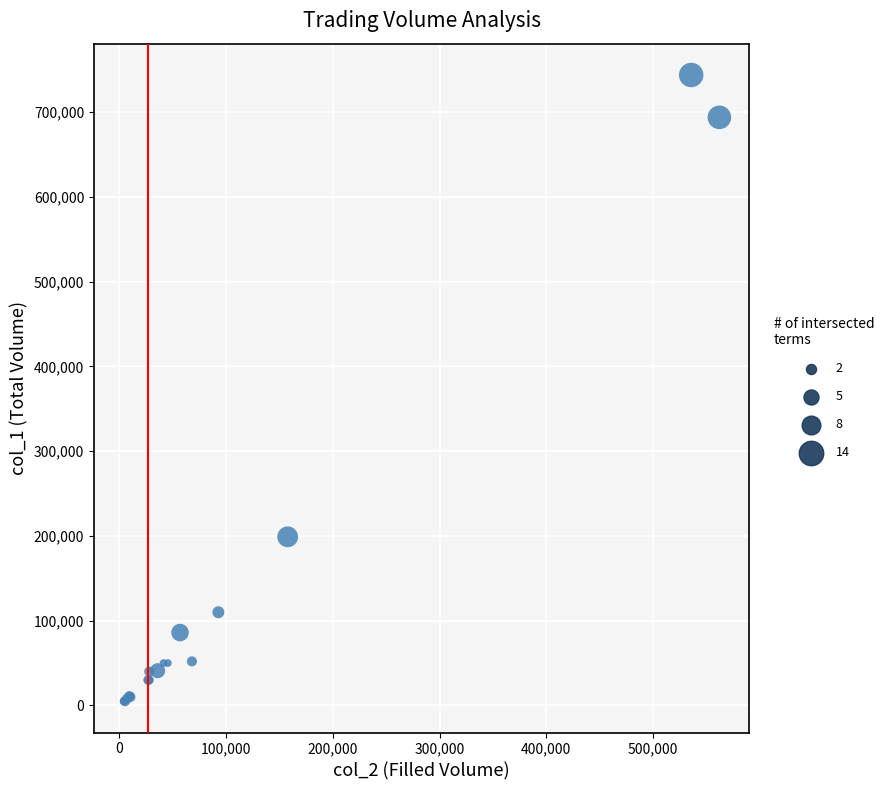

What Y value in the scatter plot is closest to 374500?

199000